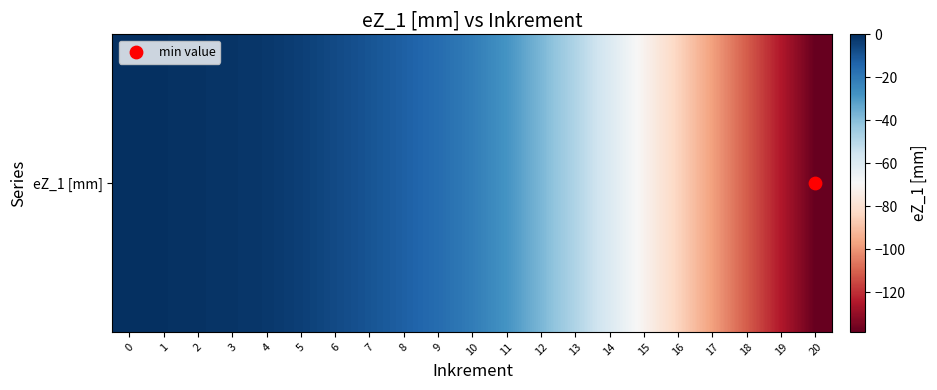

Reading left to right, transcribe all the data shown in this chart.

0=0.0	1=-0.5	2=-0.9	3=-1.5	4=-2.3	5=-4.2	6=-6.8	7=-9.5	8=-12.6	9=-16.1	10=-21.0	11=-28.1	12=-37.5	13=-48.1	14=-59.5	15=-71.7	16=-84.5	17=-97.7	18=-111.1	19=-124.6	20=-138.4